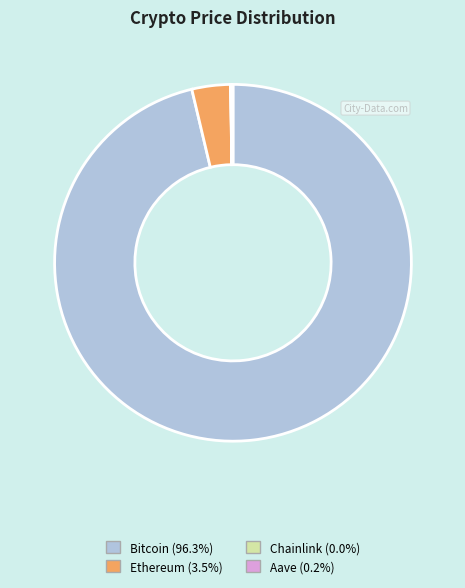

Which category has the biggest portion of the pie?

Bitcoin